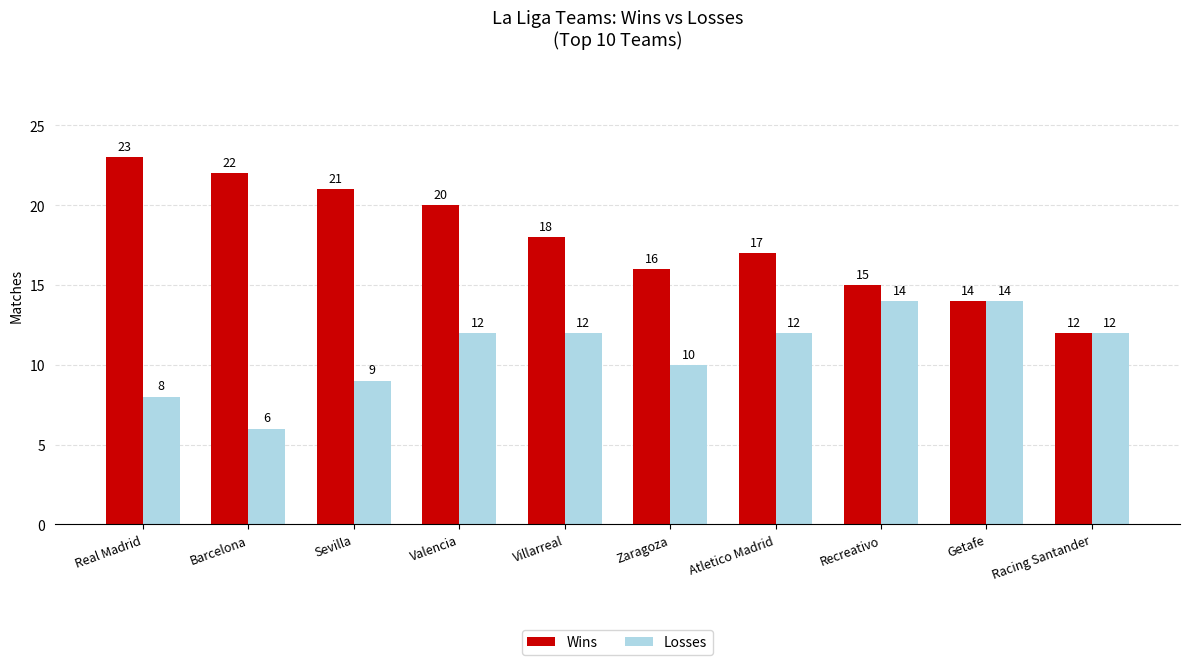

Reading right to left, what are all the values shown in this chart?

Wins: Racing Santander=12	Getafe=14	Recreativo=15	Atletico Madrid=17	Zaragoza=16	Villarreal=18	Valencia=20	Sevilla=21	Barcelona=22	Real Madrid=23
Losses: Racing Santander=12	Getafe=14	Recreativo=14	Atletico Madrid=12	Zaragoza=10	Villarreal=12	Valencia=12	Sevilla=9	Barcelona=6	Real Madrid=8